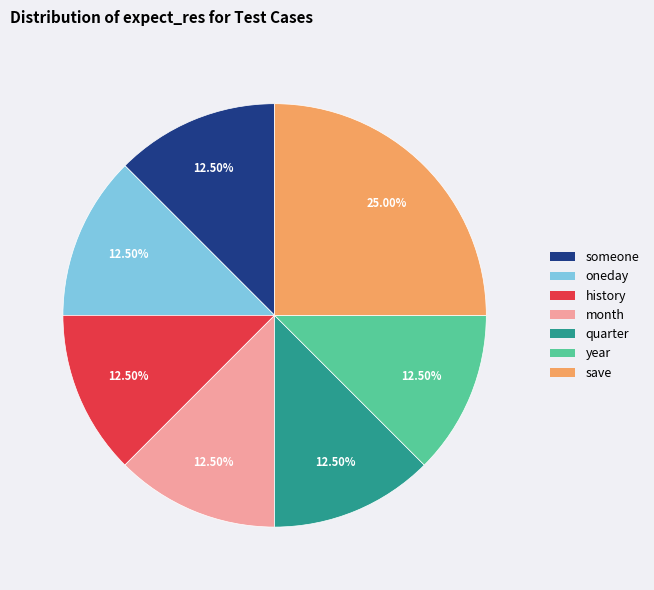

Does any single category account for the majority?

No